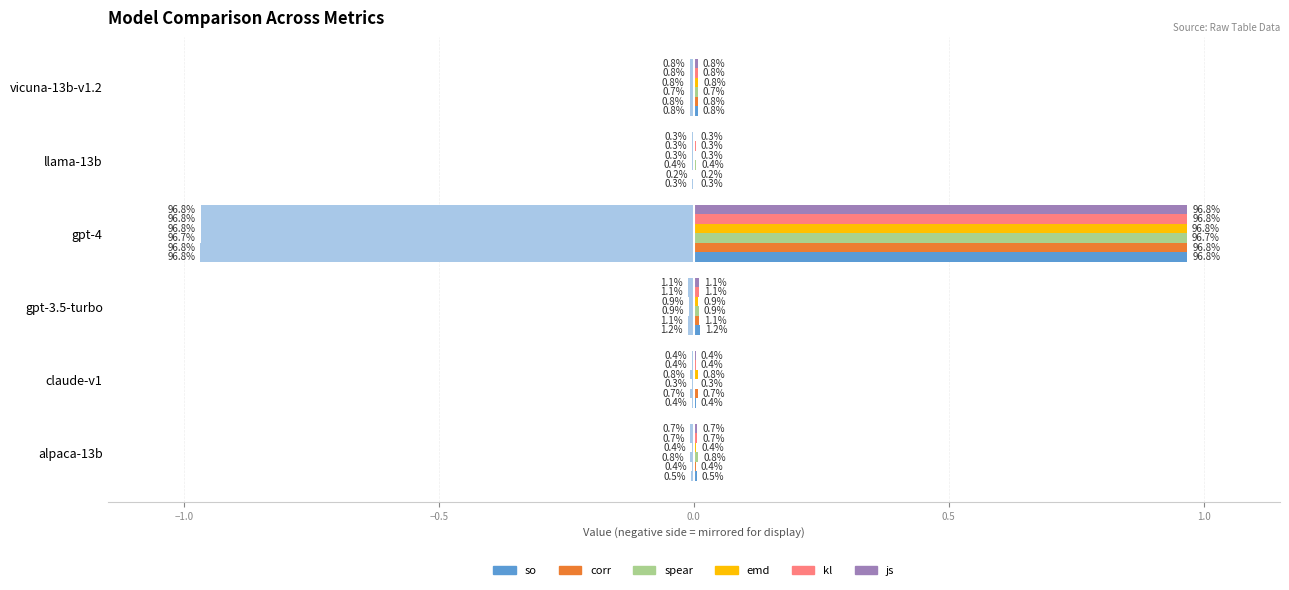

The value of so at claude-v1 is 0.0. True or false?

True